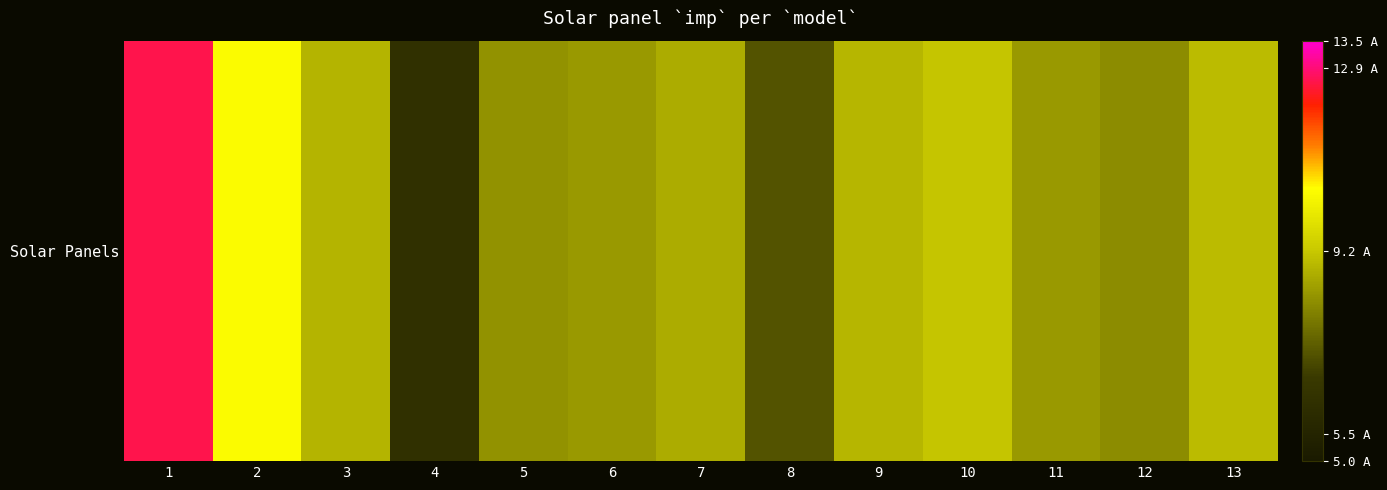

Reading right to left, extract all data points from this chart.

13=9.0	12=8.2	11=8.4	10=9.2	9=8.9	8=7.2	7=8.8	6=8.4	5=8.3	4=6.2	3=8.9	2=10.4	1=12.7